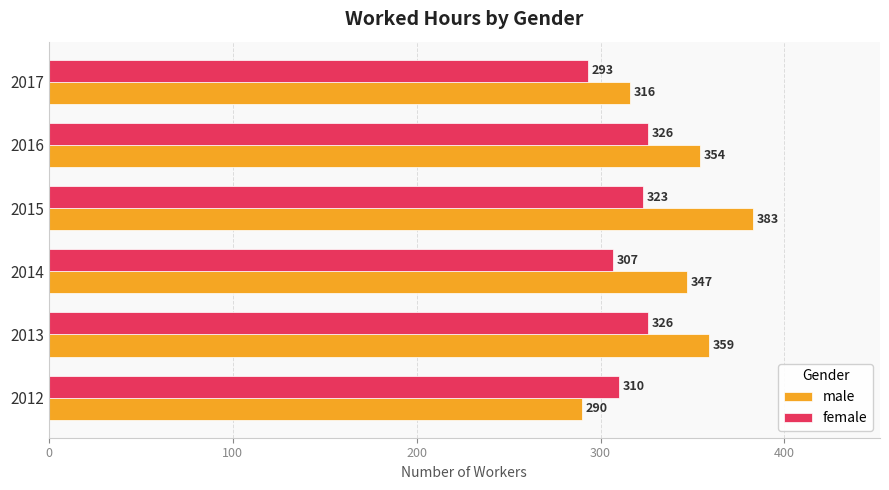

At which label does female reach its minimum?

2017